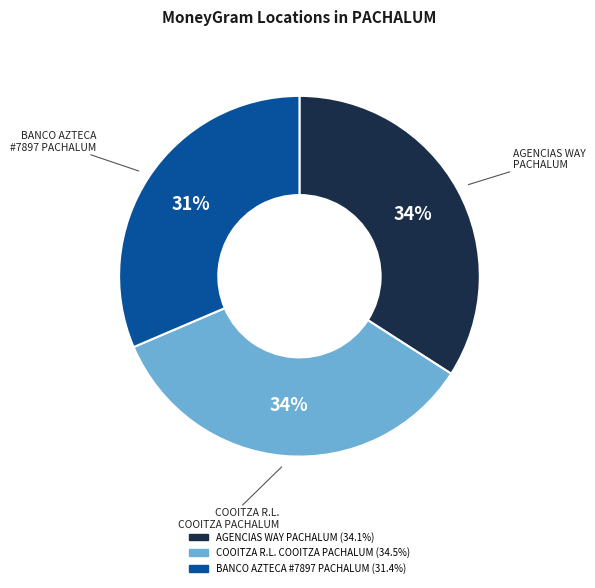

Is there a majority slice in this chart?

No